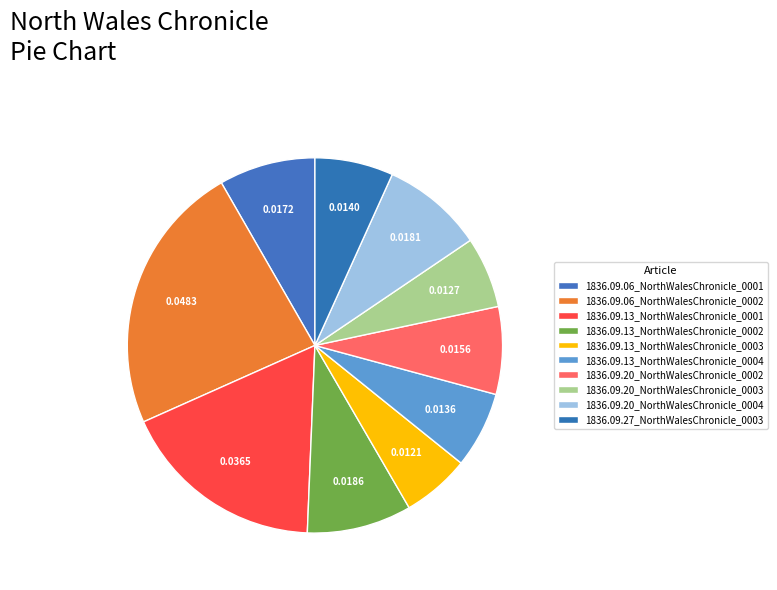

Which category has the smallest portion of the pie?

1836.09.13_NorthWalesChronicle_0003